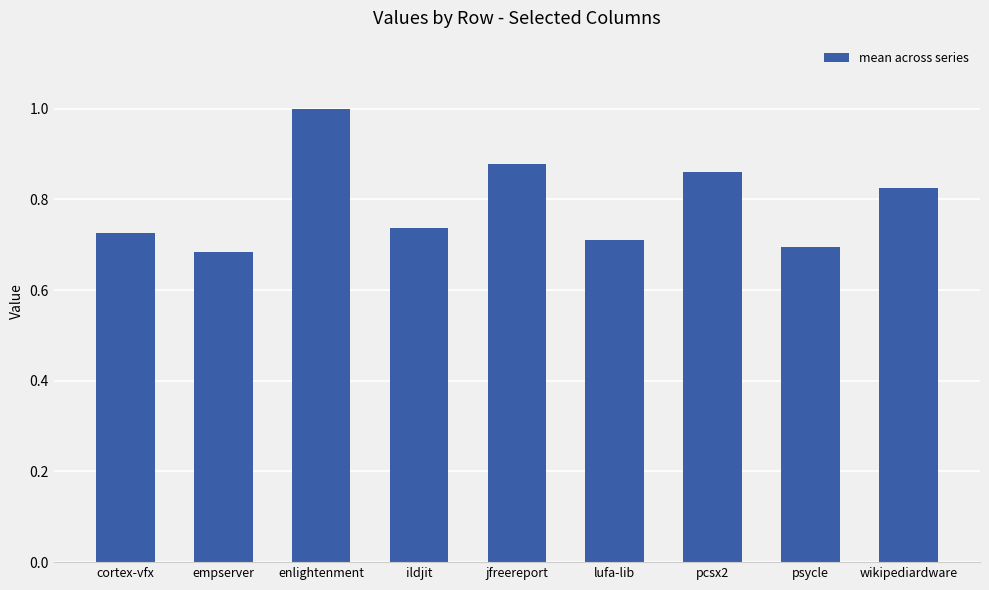

True or false: the data shows 0.4 at cortex-vfx.

False